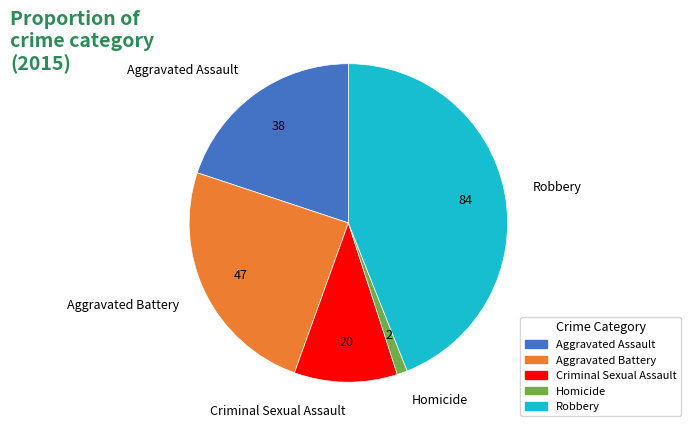

True or false: Aggravated Assault accounts for 20% of the total.

True